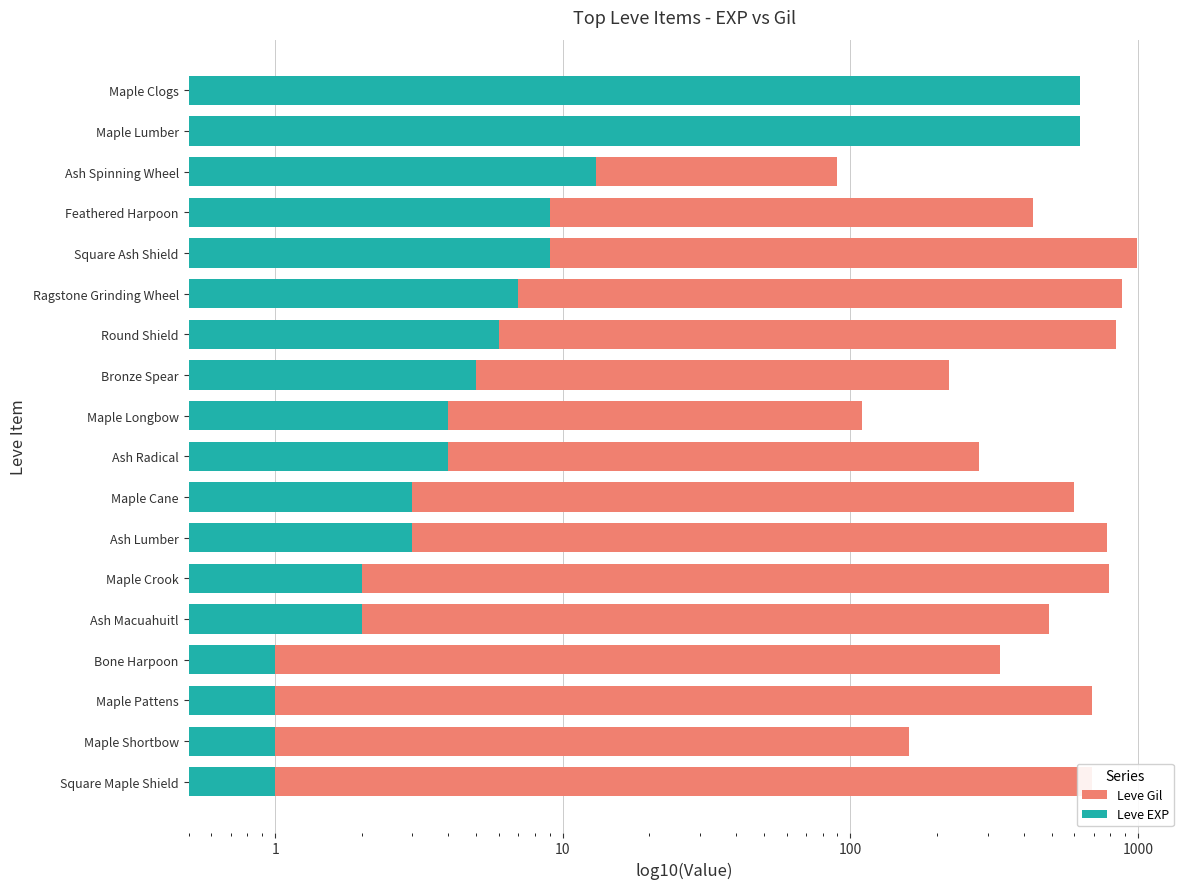

The value of Leve EXP at Bone Harpoon is 0. True or false?

False